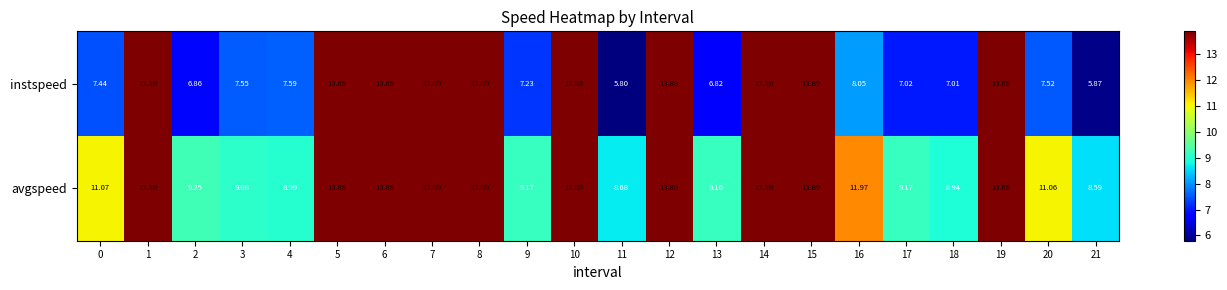

Which series changed the most between 9 and 11?

instspeed